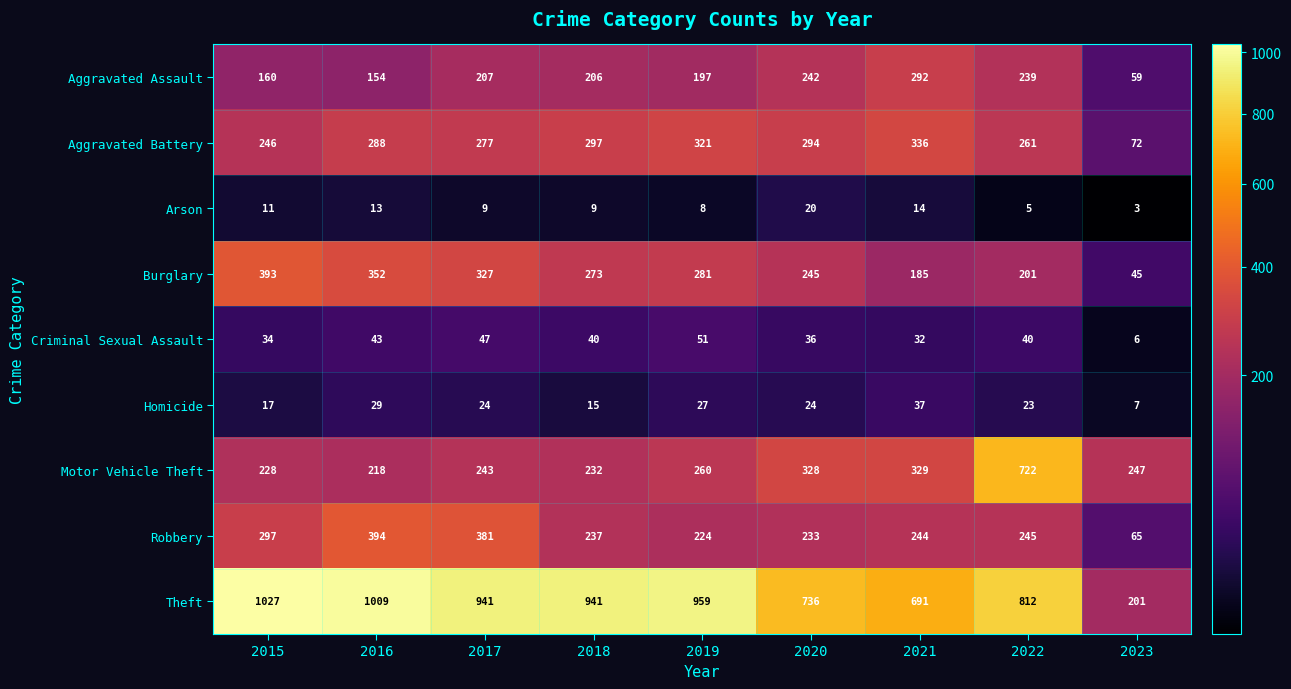

What is the spread (max minus min) of values at 2023?

244